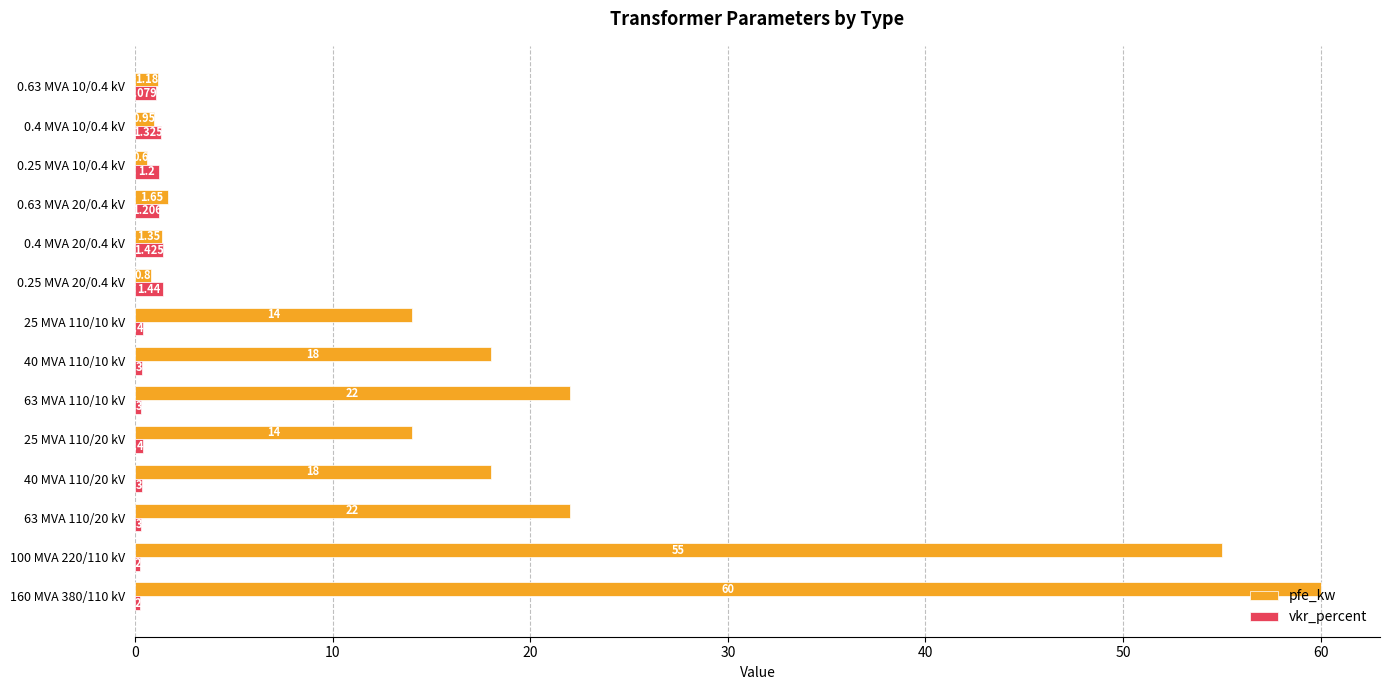

Which series changed the most between 25 MVA 110/20 kV and 0.63 MVA 20/0.4 kV?

pfe_kw